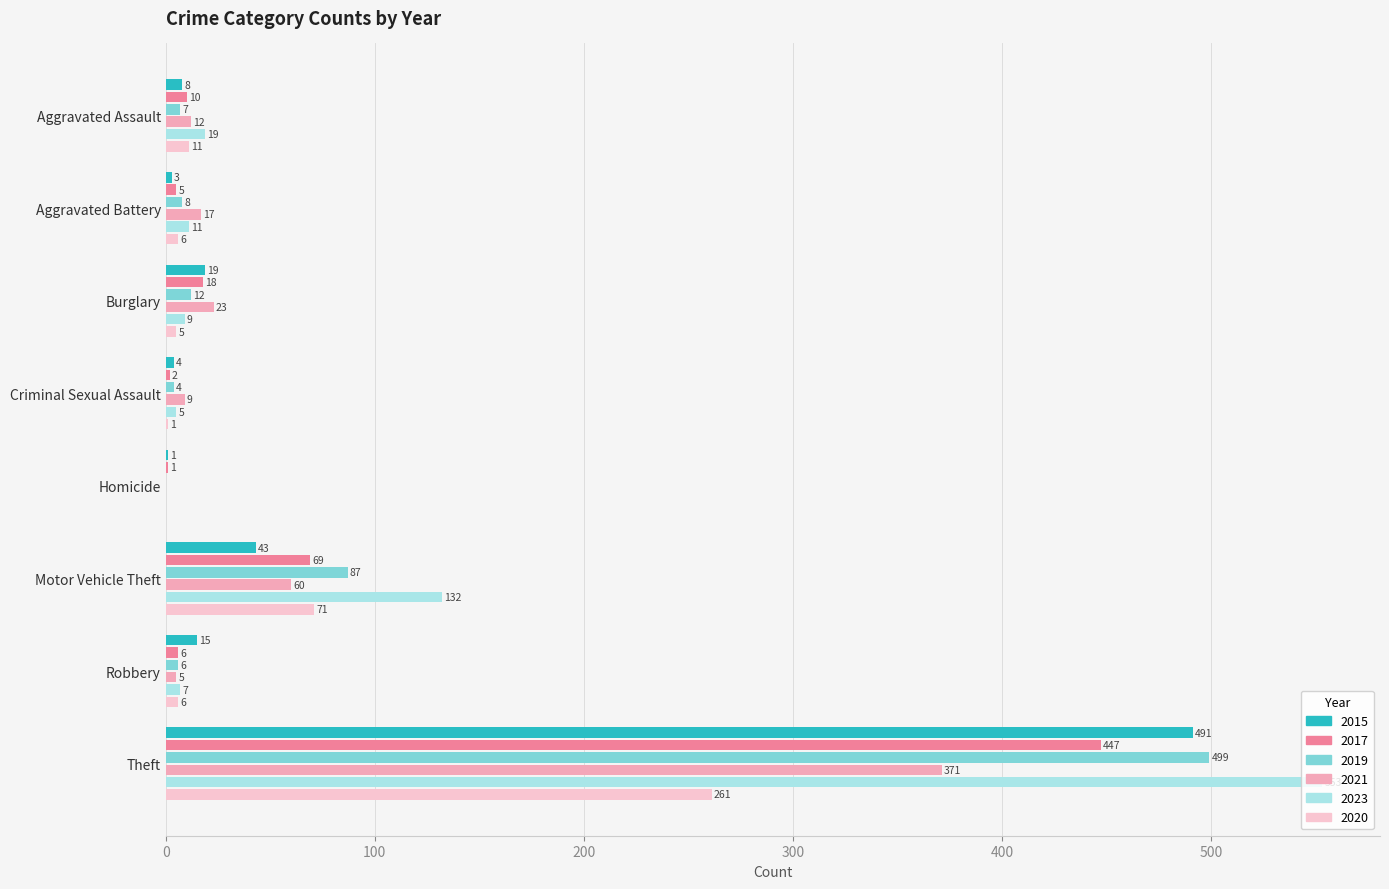

Which series changed the most between Criminal Sexual Assault and Motor Vehicle Theft?

2023